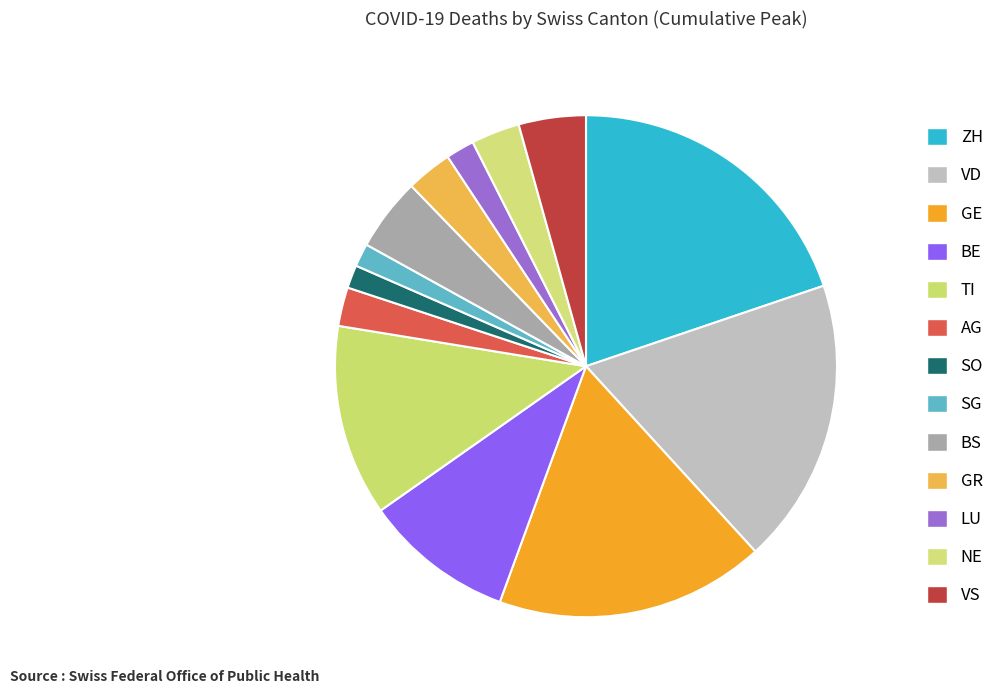

How many slices are in this pie chart?

13